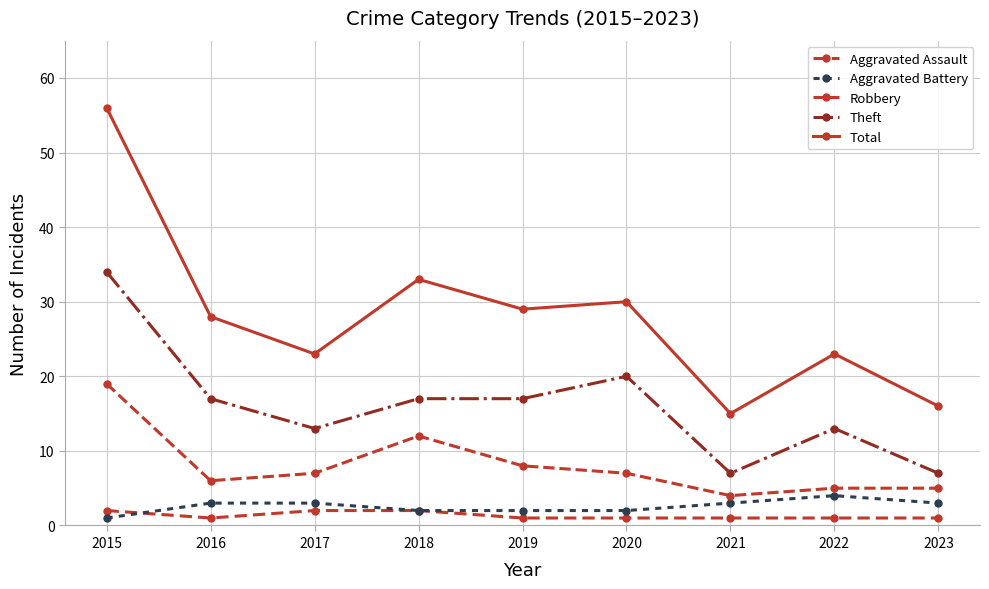

What is the difference between the maximum and minimum values in the Aggravated Assault series?

1